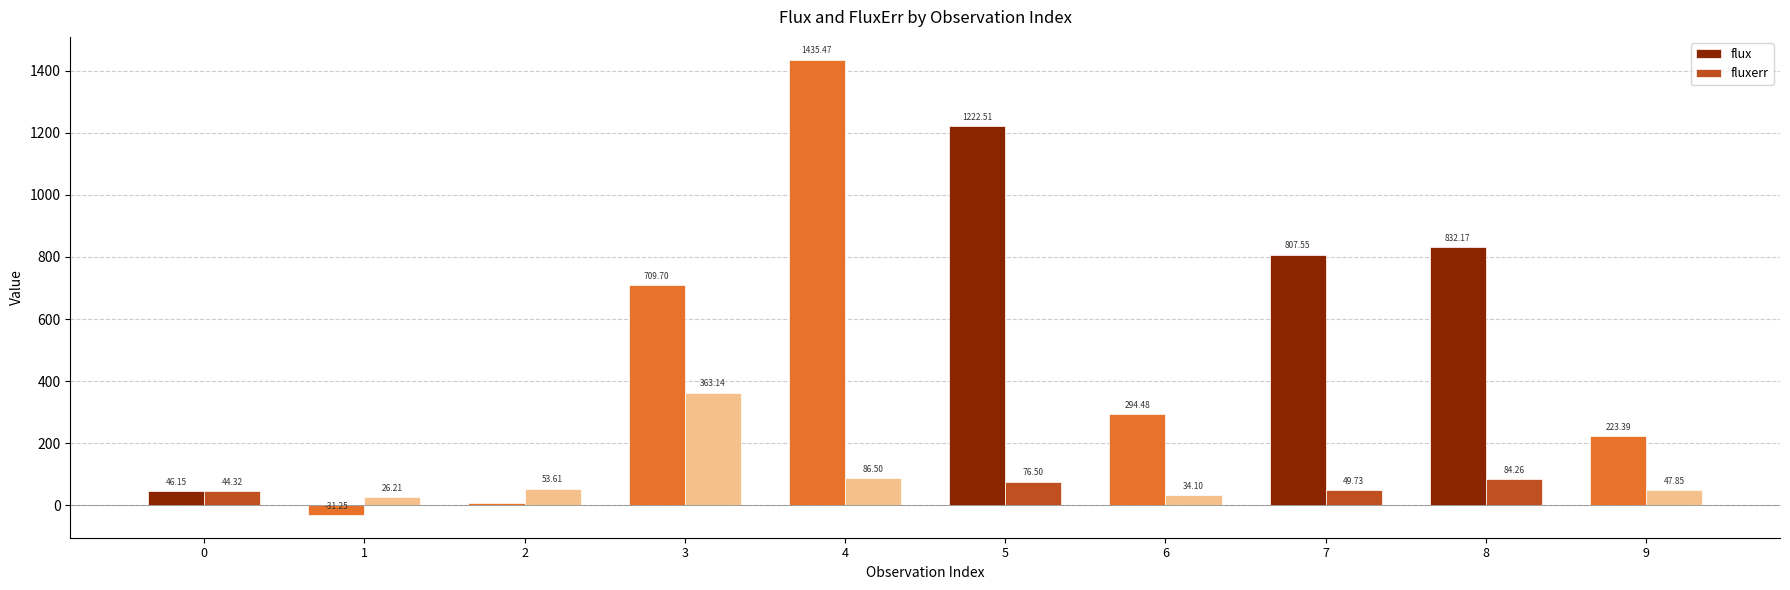

List the series in order of their overall mean, highest first.

flux, fluxerr